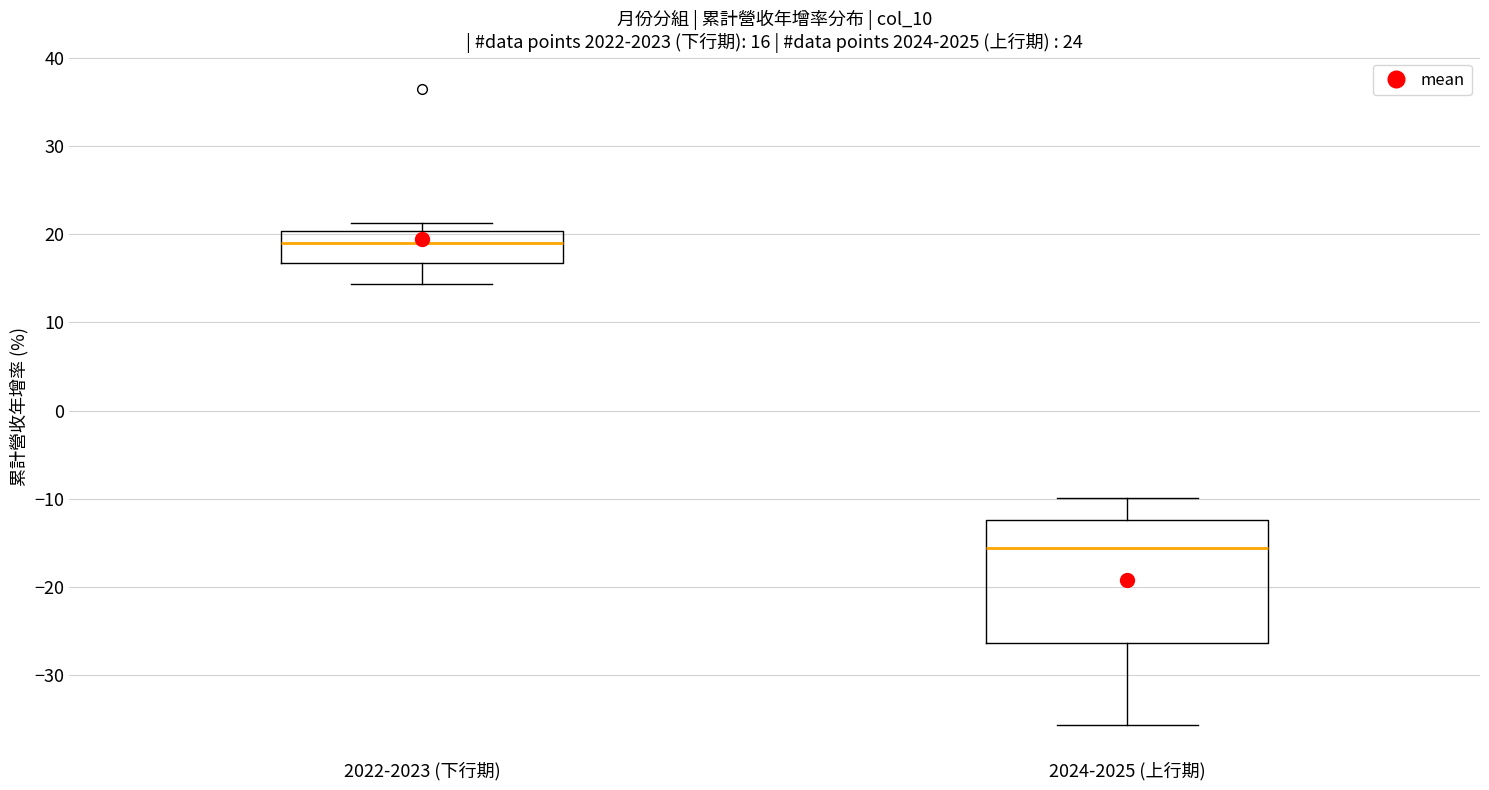

Which box has the lowest median line?

2024-2025 (上行期)